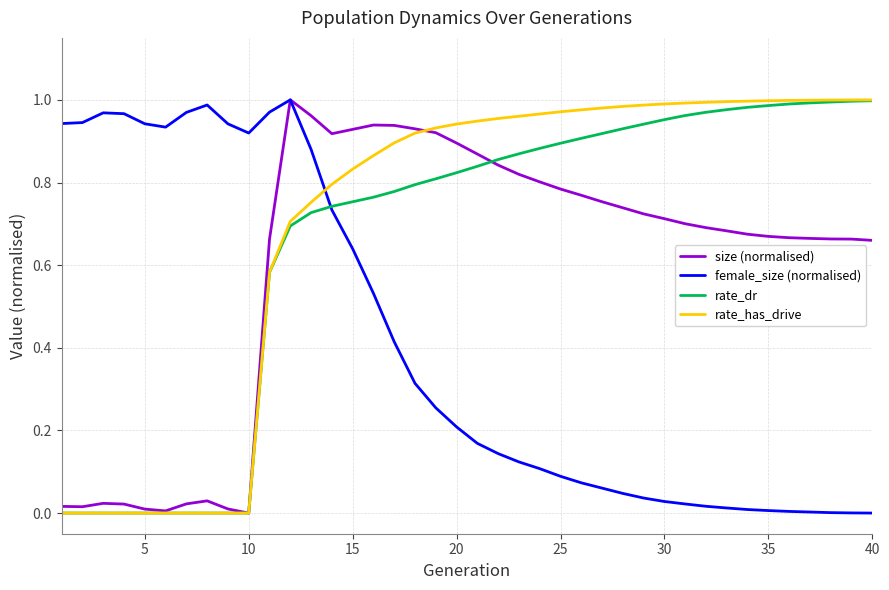

What are all the series names shown in the legend?

size (normalised), female_size (normalised), rate_dr, rate_has_drive